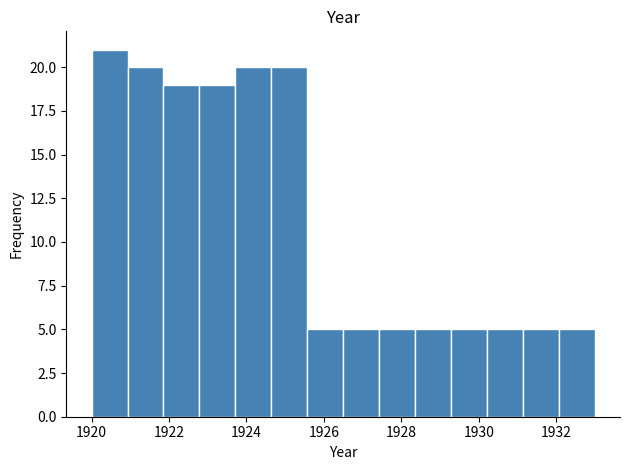

Reading left to right, transcribe this chart: for each bar, give the range it covers on the x-axis and its height. Neither the bar edges nor the heights are printed on the chart, so give them approximately, as read against the axes.

1920.0 to 1921.0: 21
1921.0 to 1921.8: 20
1921.8 to 1922.8: 19
1922.8 to 1923.8: 19
1923.8 to 1924.6: 20
1924.6 to 1925.6: 20
1925.6 to 1926.6: 5
1926.6 to 1927.4: 5
1927.4 to 1928.4: 5
1928.4 to 1929.2: 5
1929.2 to 1930.2: 5
1930.2 to 1931.2: 5
1931.2 to 1932.0: 5
1932.0 to 1933.0: 5